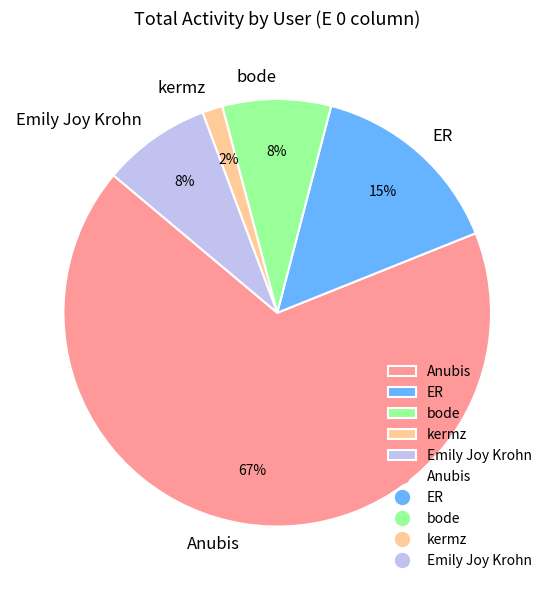

Is there a majority slice in this chart?

Yes